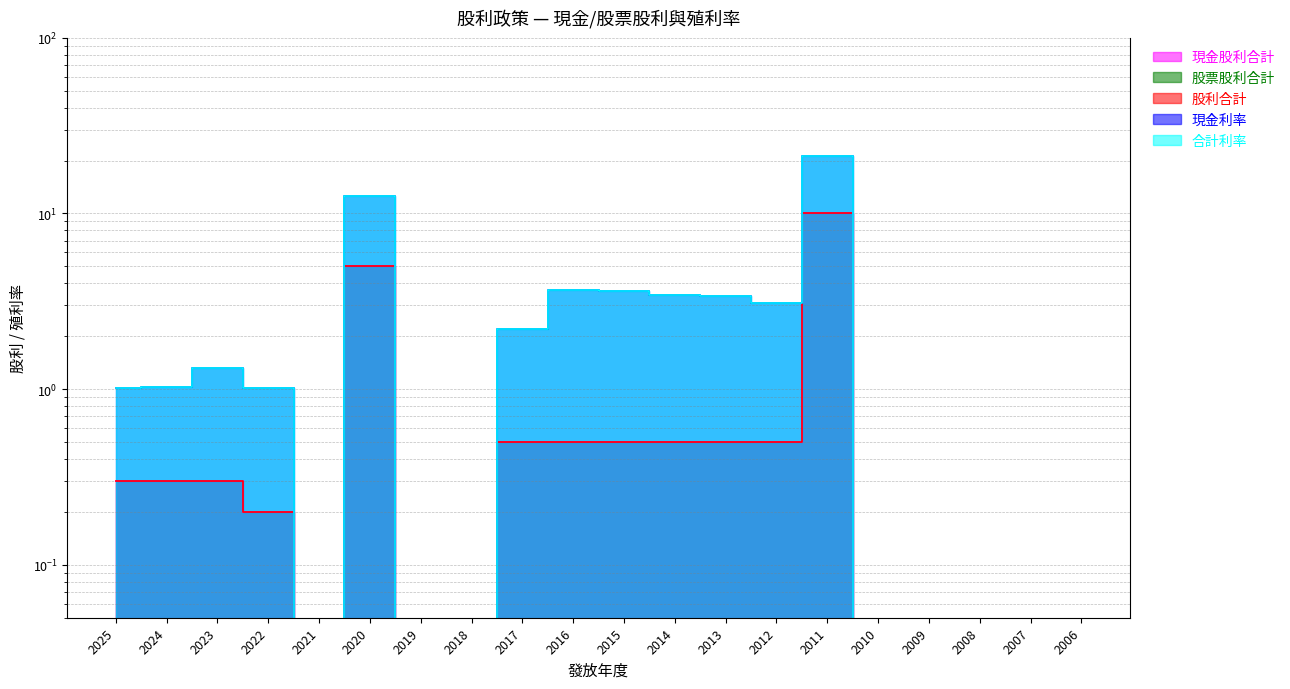

True or false: 現金股利合計 has a value of 0.0 at 2019.

True